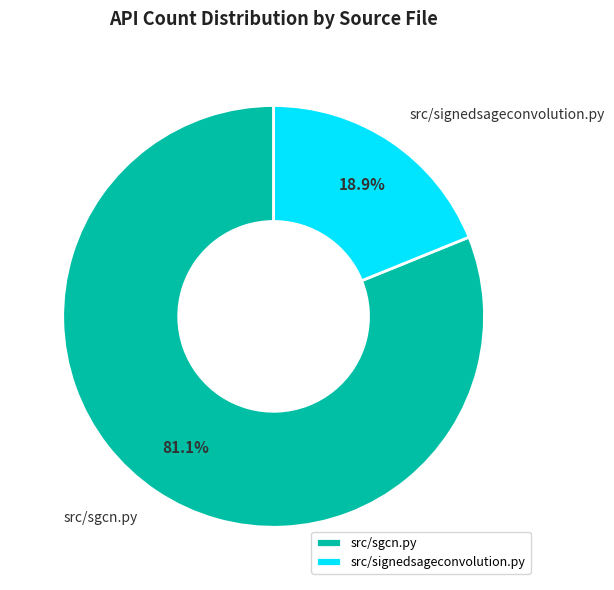

Which category has the biggest portion of the pie?

src/sgcn.py